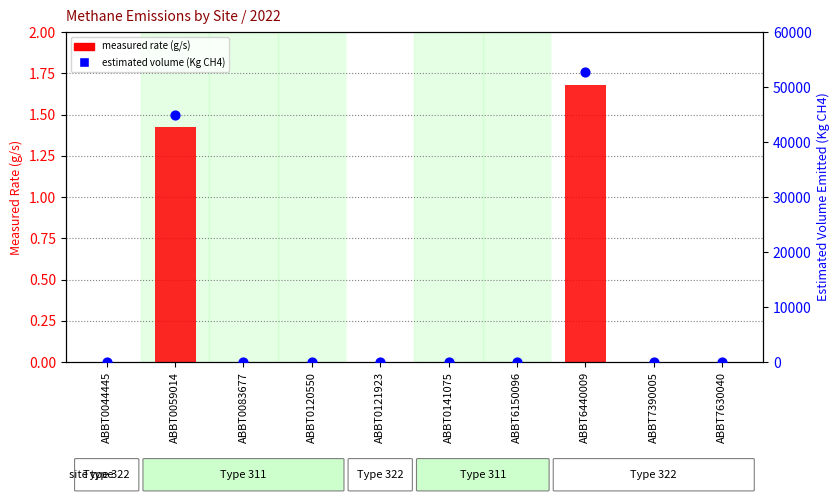

At how many categories does at least one series exceed 7480?

2